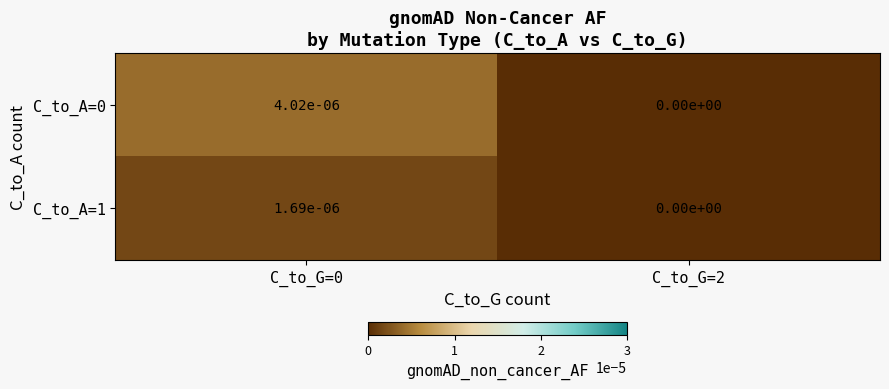

The value of C_to_A=0 at C_to_G=0 is 0.0. True or false?

True